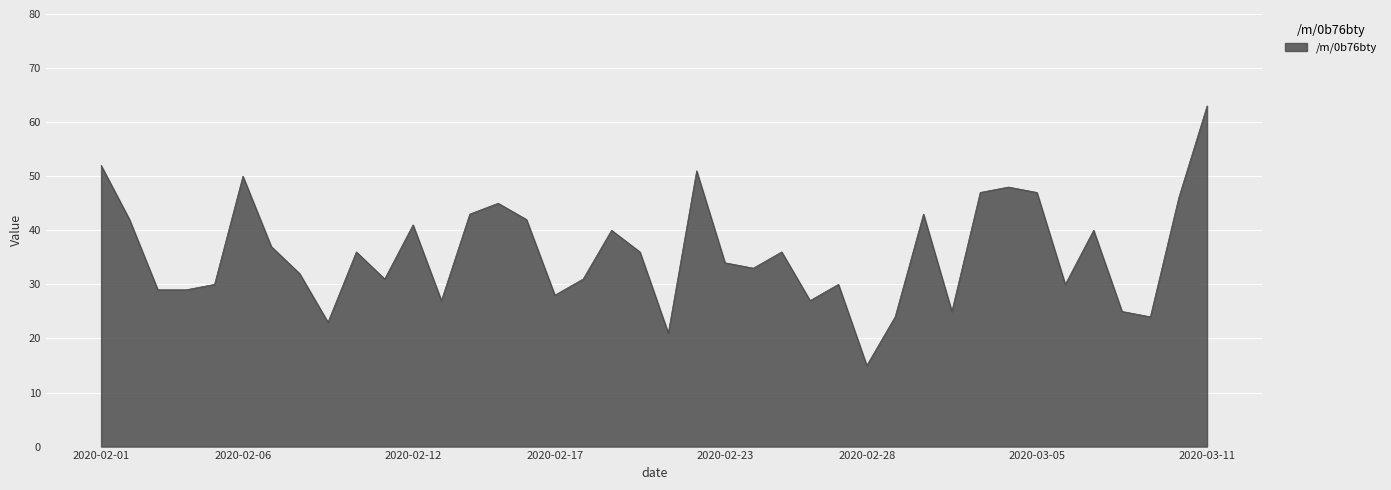

How many lines are shown in the chart?

1